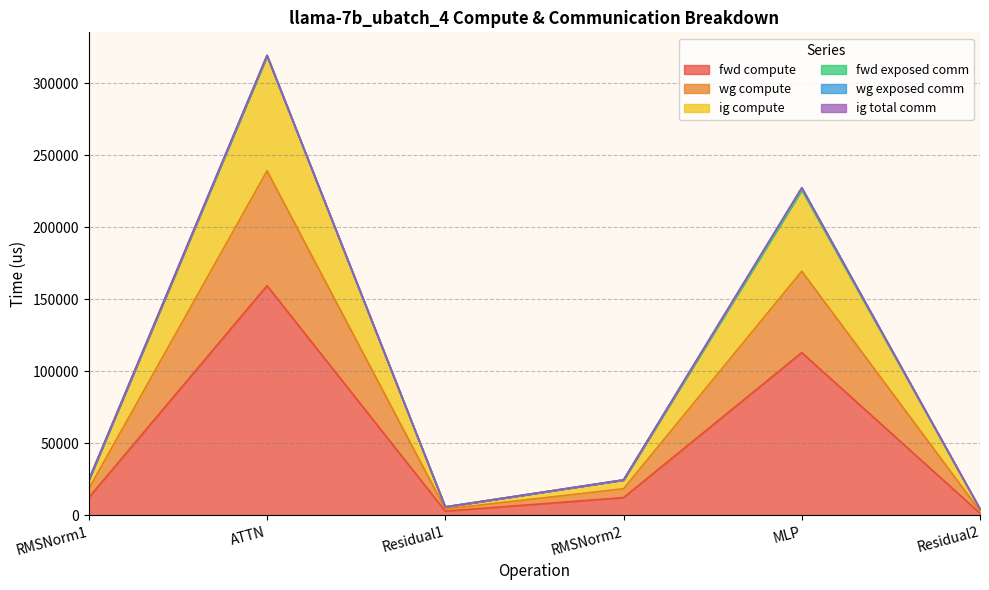

Does the chart display data point markers on the line(s)?

No